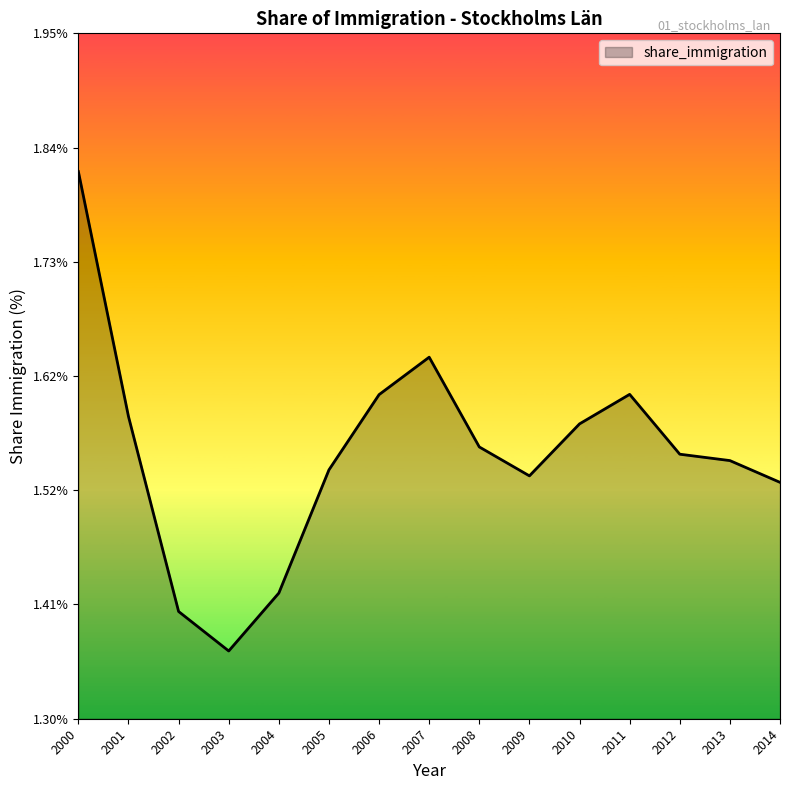

The value at 2011 is 0.7. True or false?

False